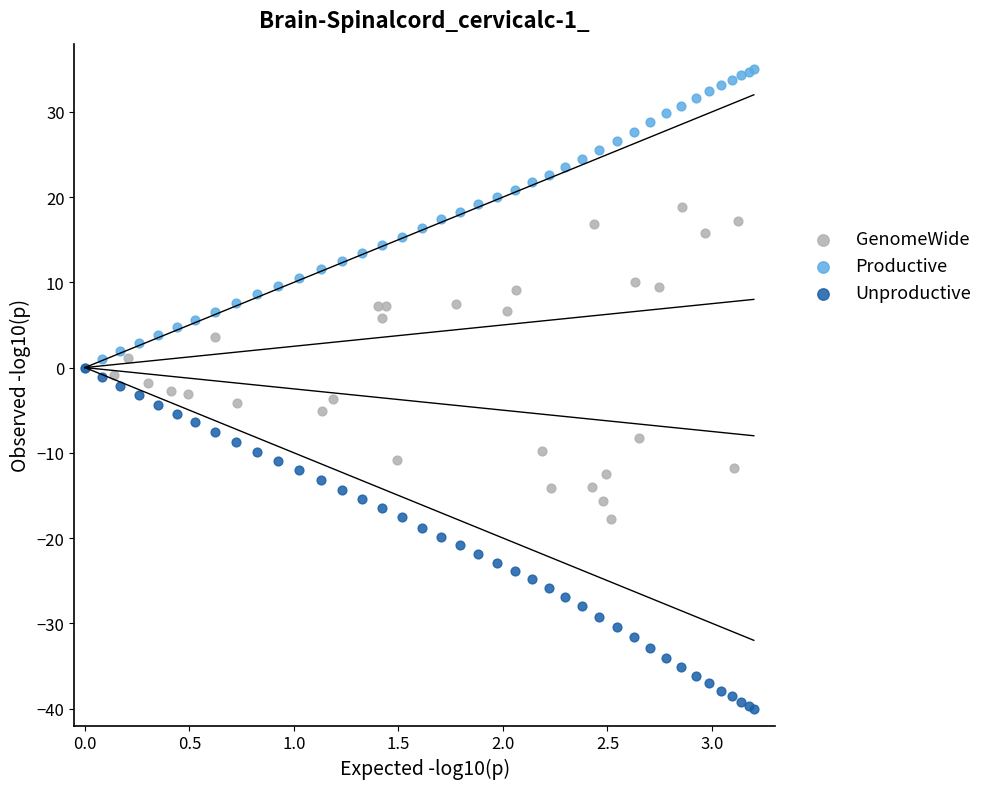

Which series contains the highest Y value?

Productive